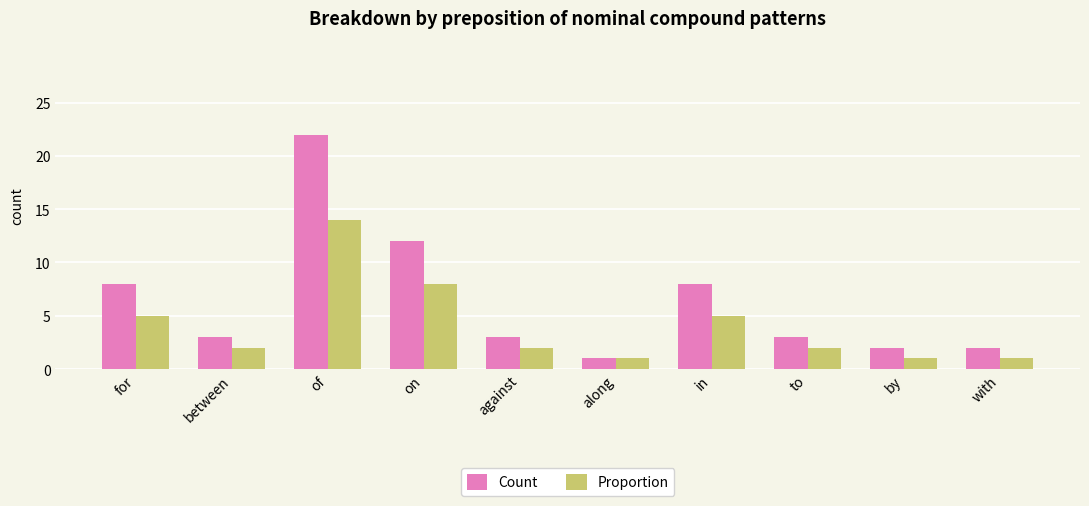

How many categories are shown in the chart?

10